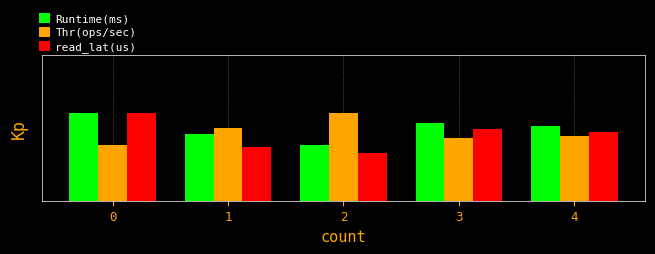

Which series has the largest total across all categories?

Runtime(ms)